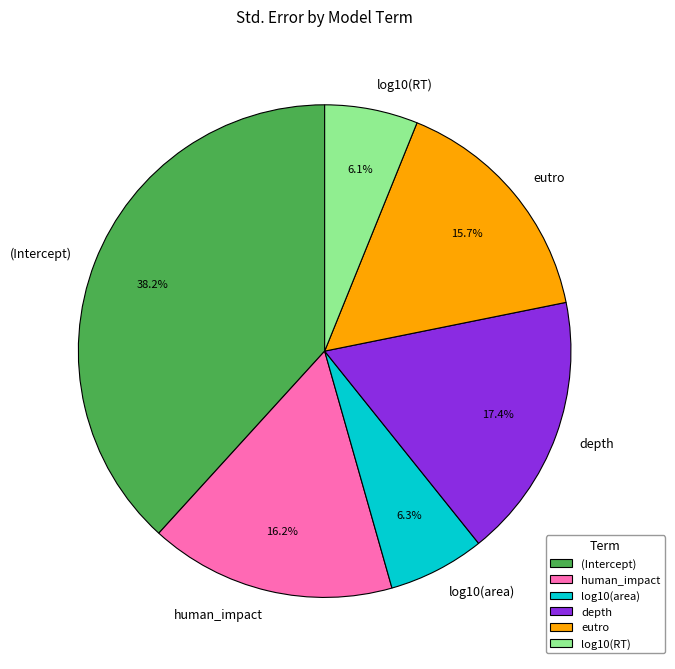

To the nearest percent, what is the difference between the largest and smallest slice percentages?

32%